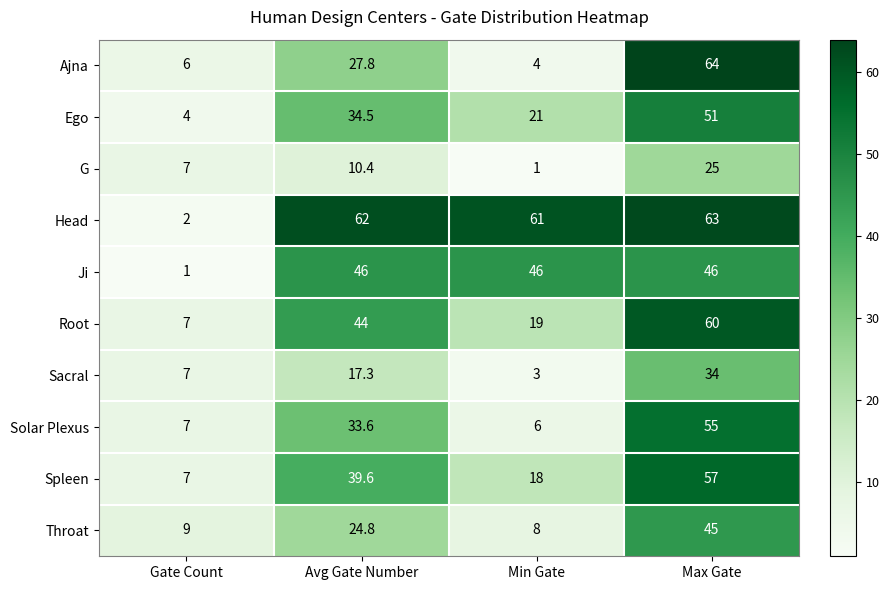

Which series changed the most between Avg Gate Number and Max Gate?

Ajna